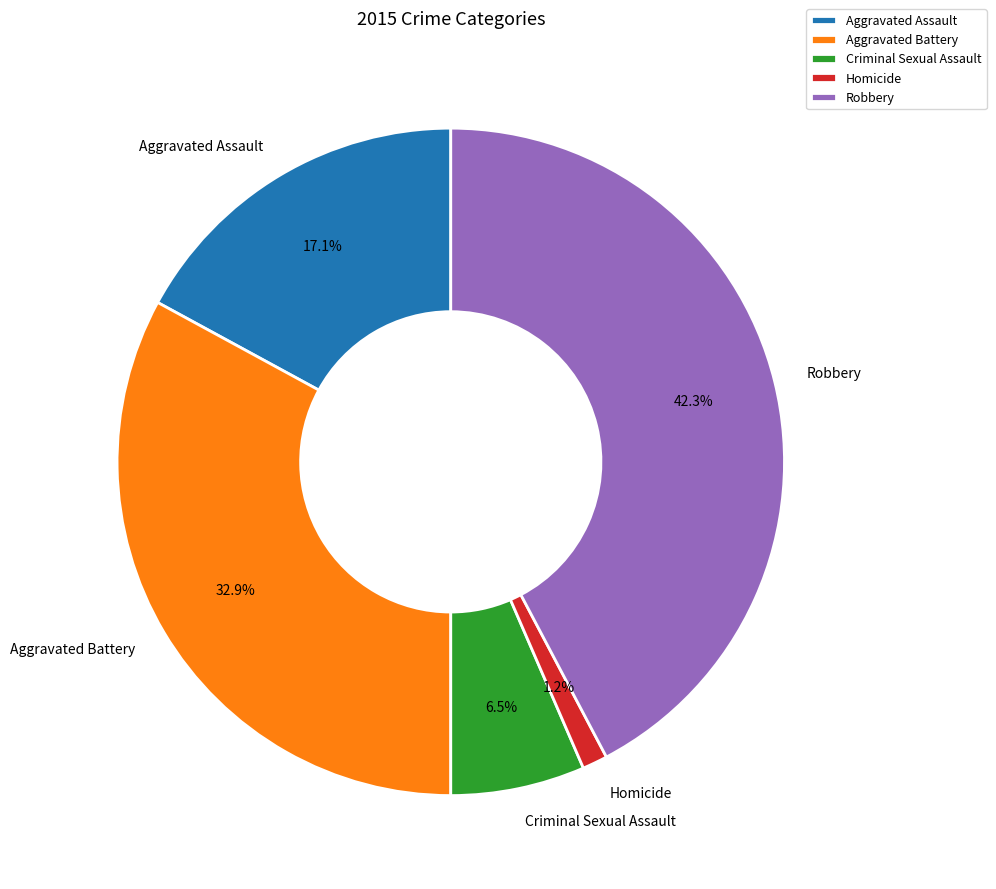

Is there a majority slice in this chart?

No